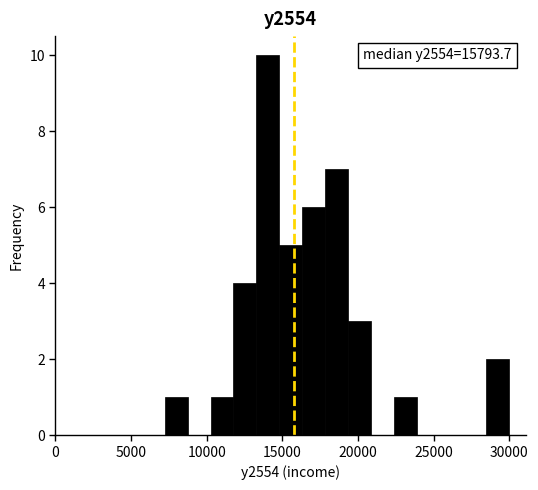

Around what value on the x-axis is the tallest bar? Give the approximate position of its centre, as read against the axis.

14000